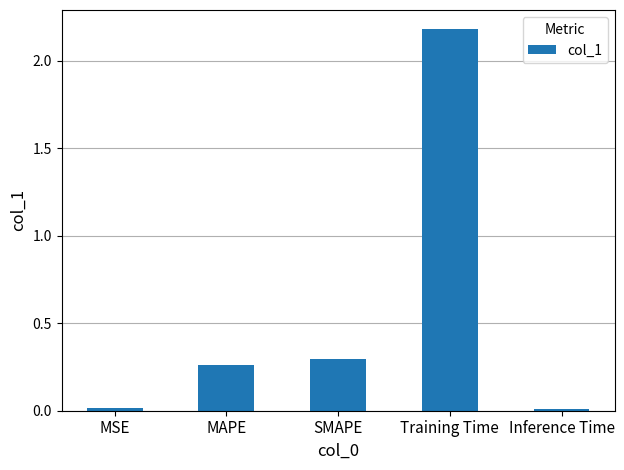

True or false: the data shows 0.5 at SMAPE.

False